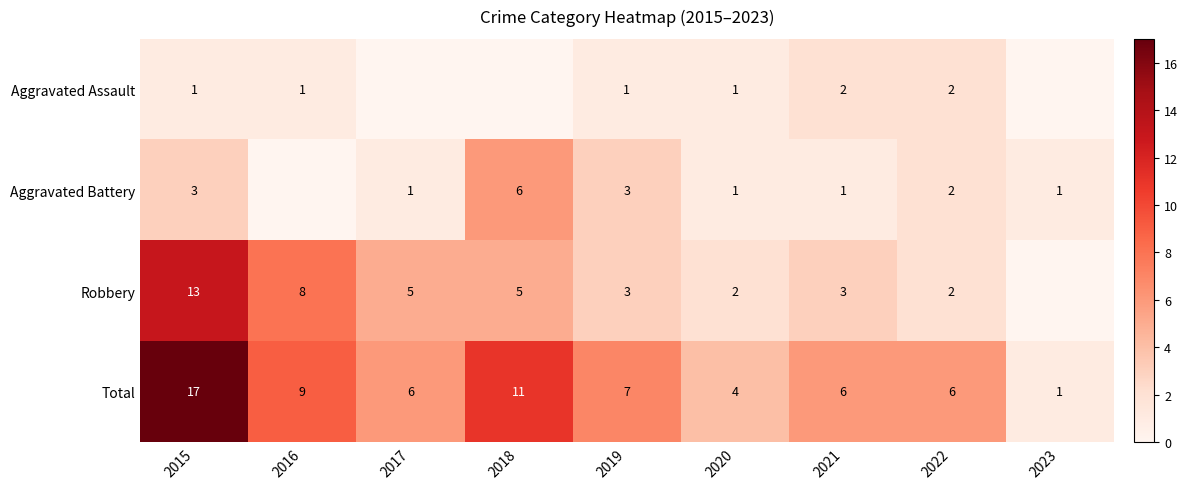

What is the greatest value displayed?

17